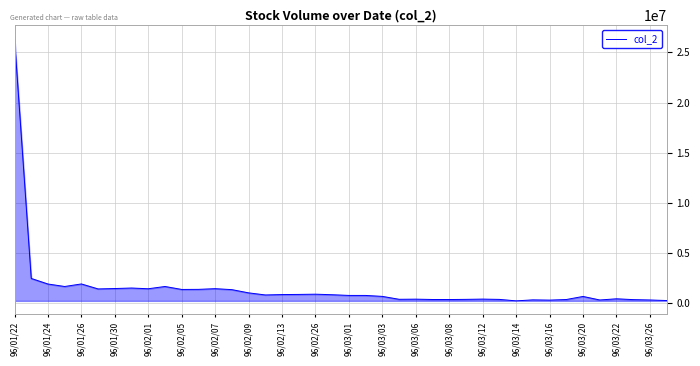

What is the greatest value displayed?

26369860